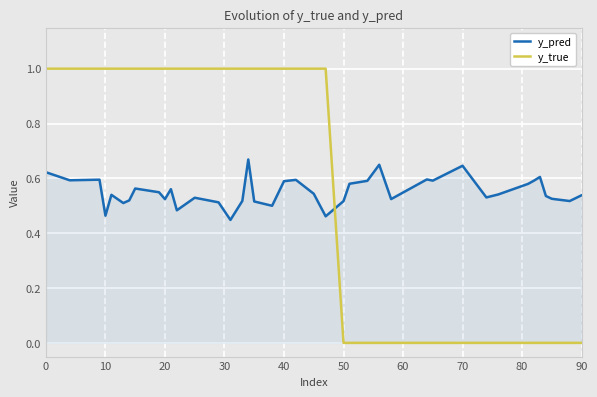

How many lines are shown in the chart?

2